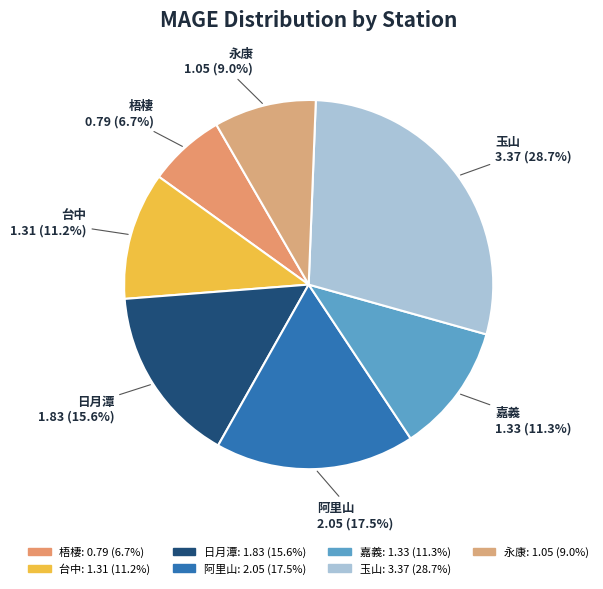

Is it true that 台中 is 4% of the pie?

False